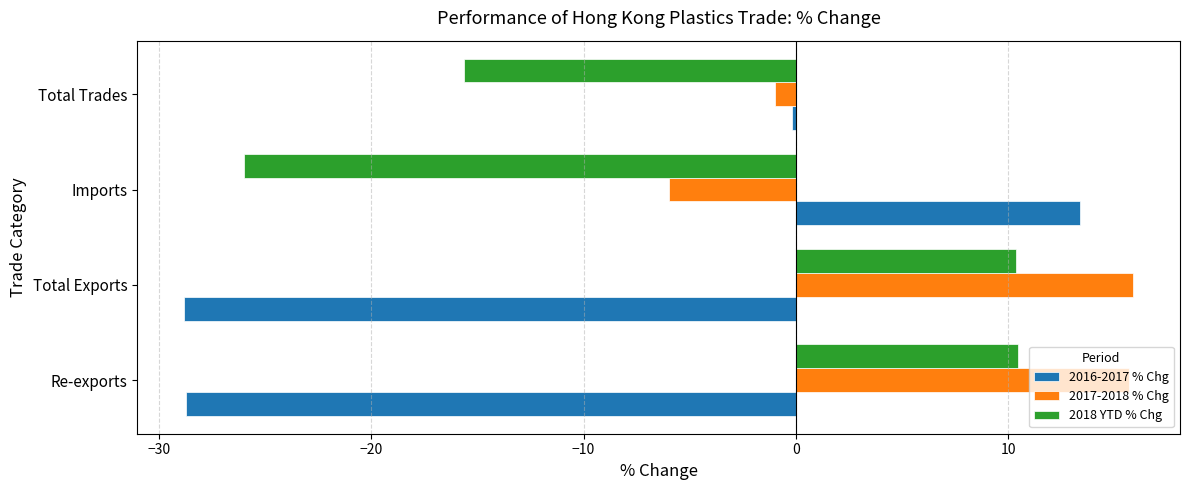

Which series has the widest spread of values?

2016-2017 % Chg